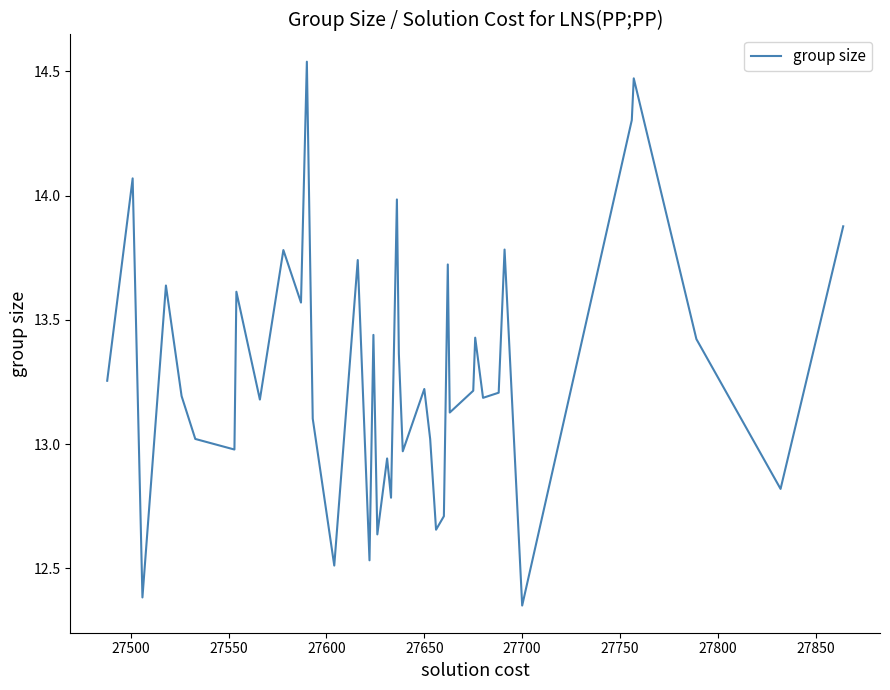

What is the difference between the maximum and minimum values?

2.2